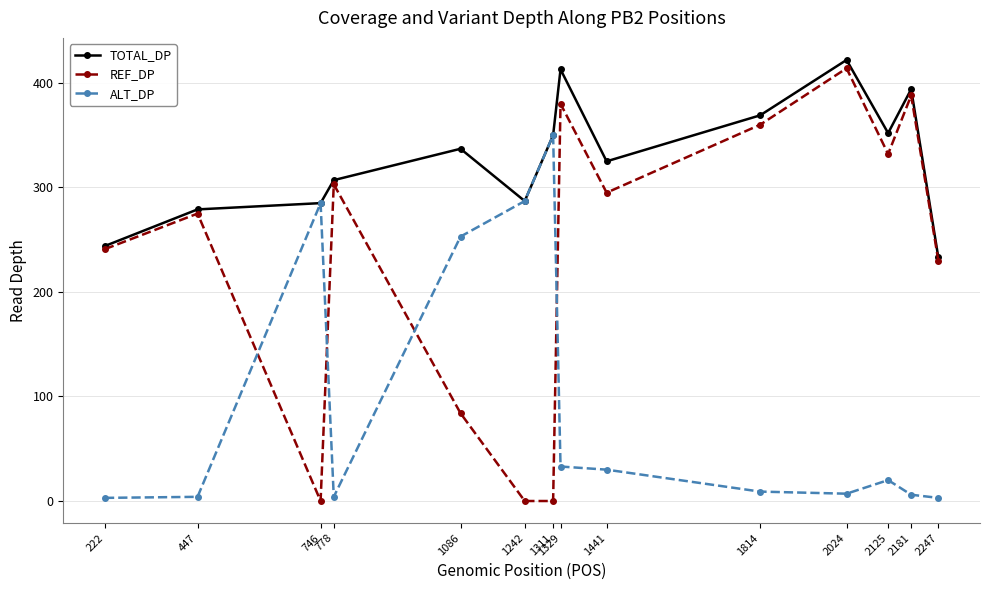

How many lines are shown in the chart?

3